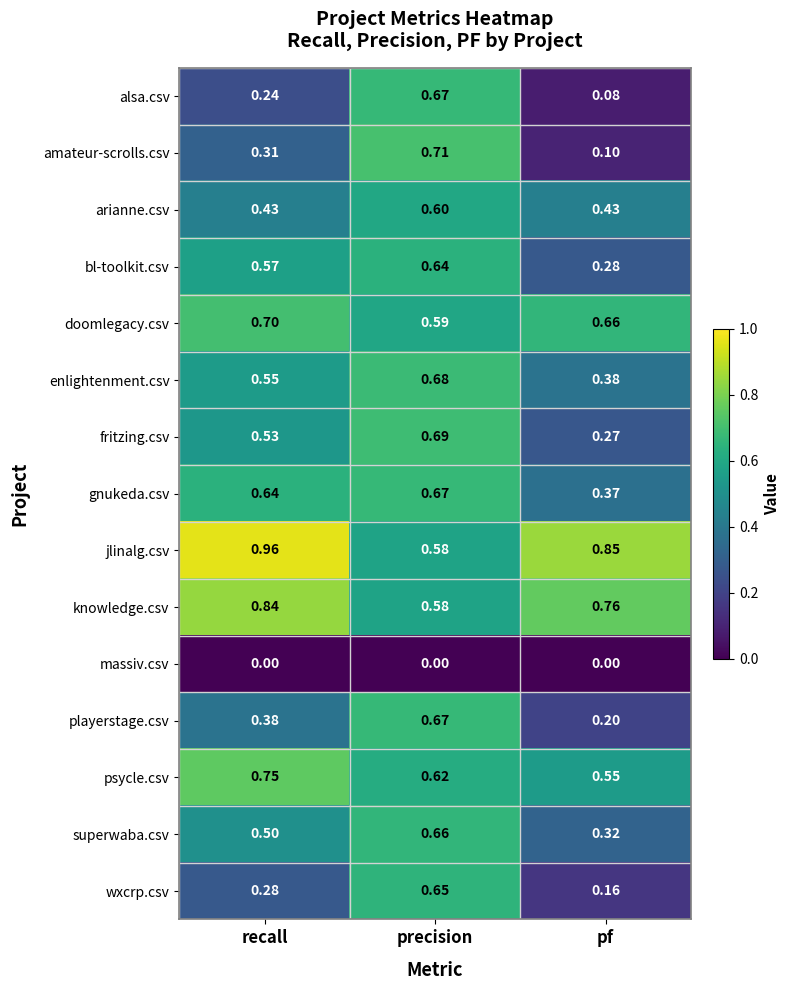

At which label does wxcrp.csv reach its minimum?

pf